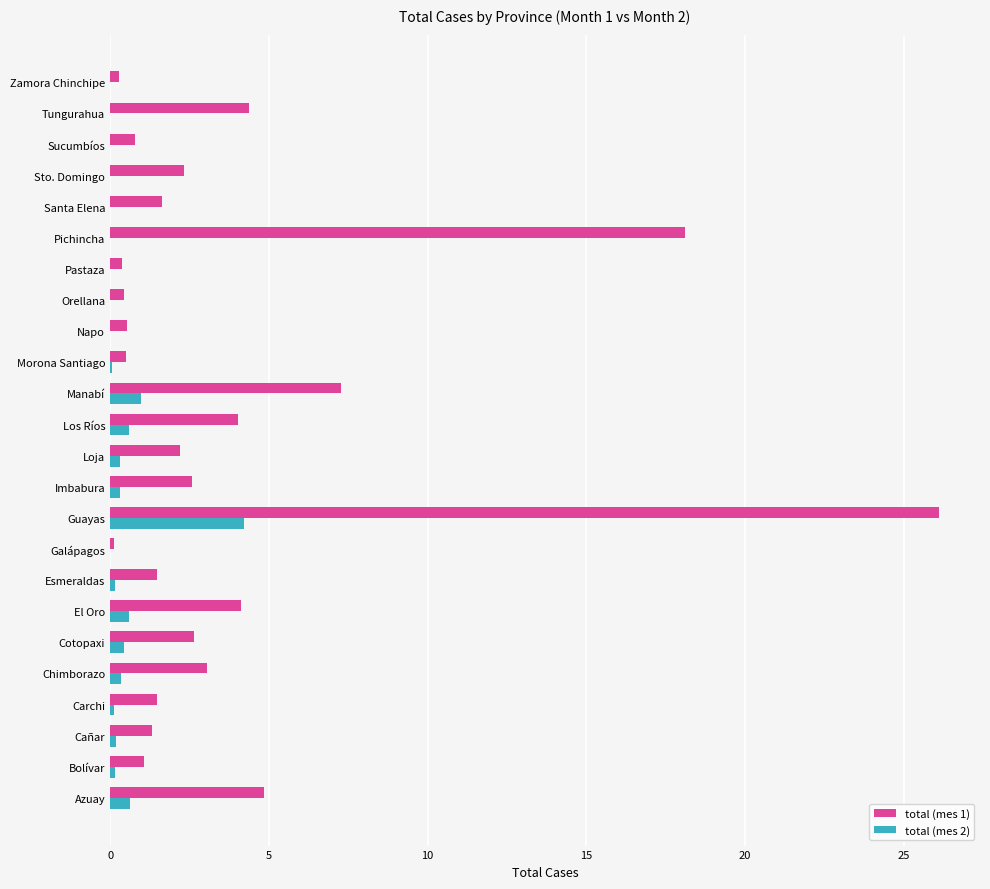

Which series changed the most between Azuay and Manabí?

total (mes 1)